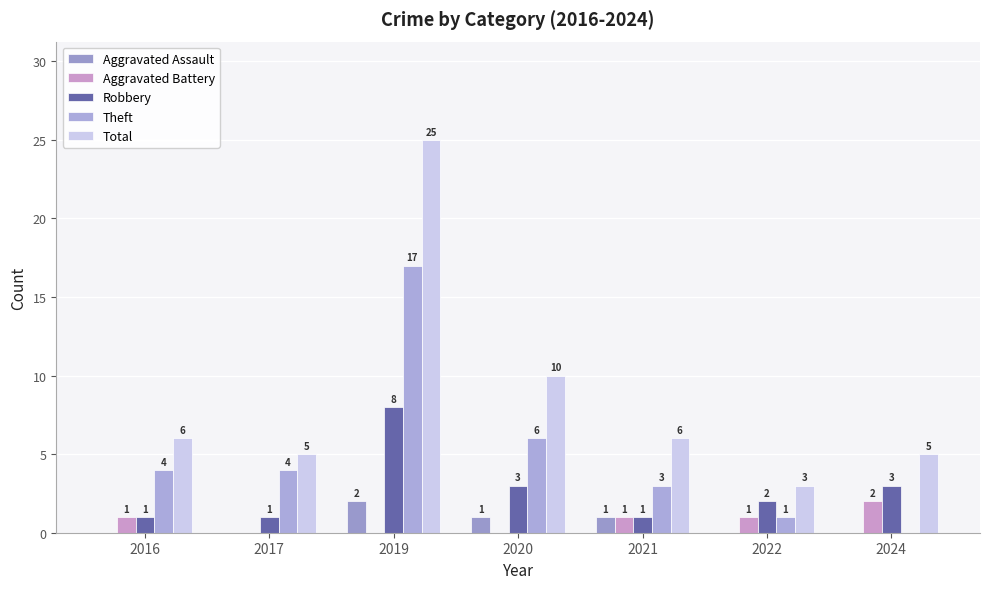

What is the average value of the Total series?

9